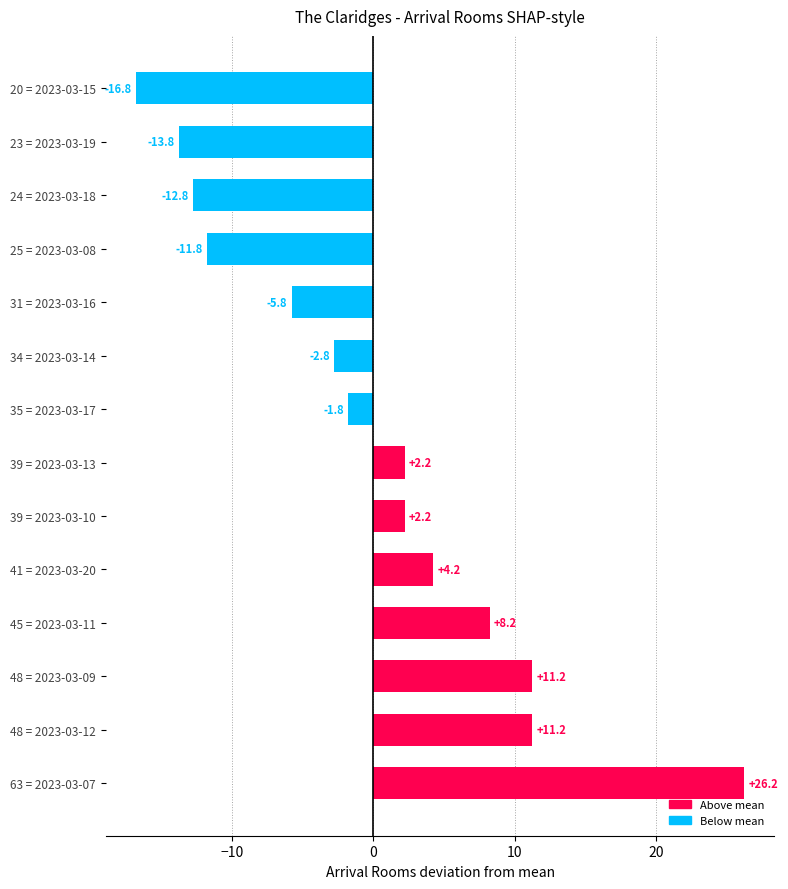

Between 20 = 2023-03-15 and 41 = 2023-03-20, which is larger?

41 = 2023-03-20